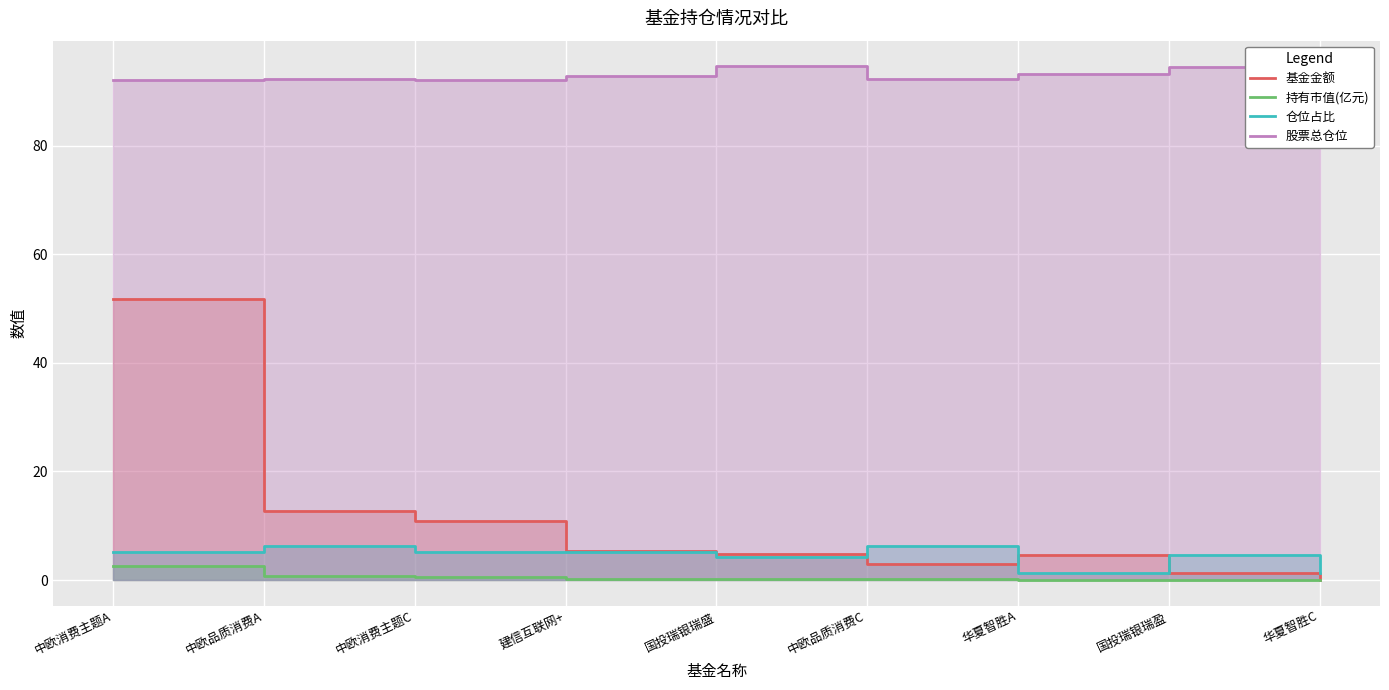

What is the label of the 2nd point from the right?

国投瑞银瑞盈